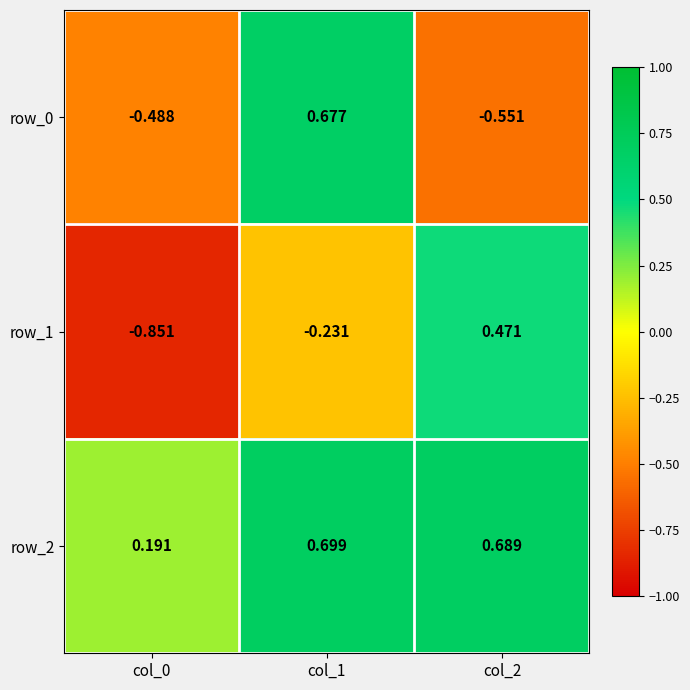

What is the average value of the row_0 series?

-0.1